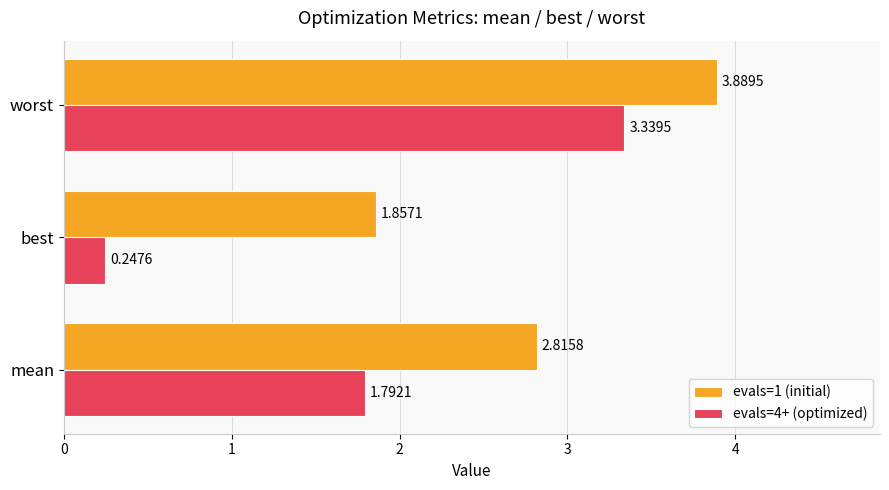

Rank the series by their average value, from highest to lowest.

evals=1 (initial), evals=4+ (optimized)